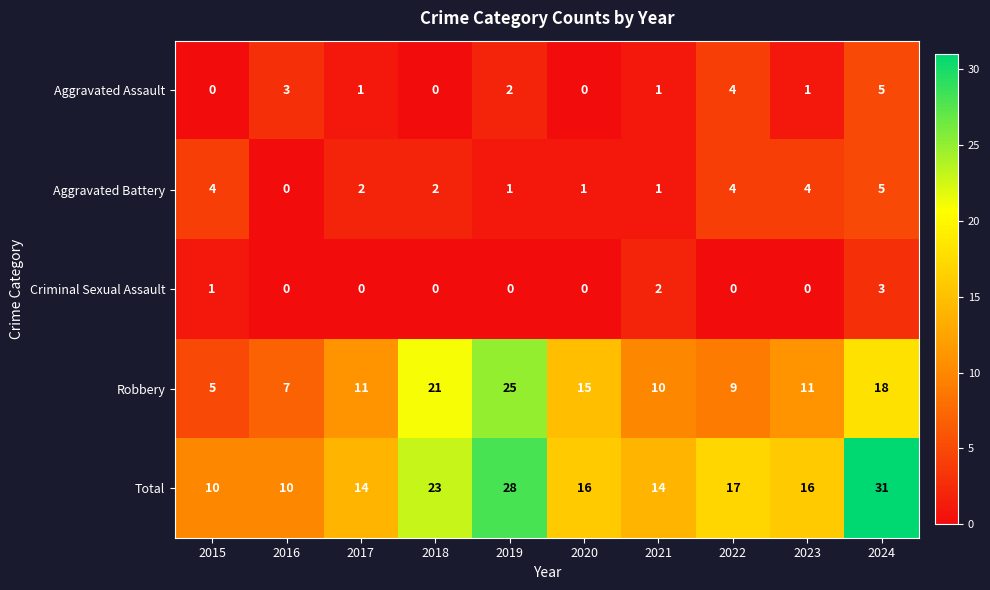

The value of Robbery at 2015 is 7. True or false?

False